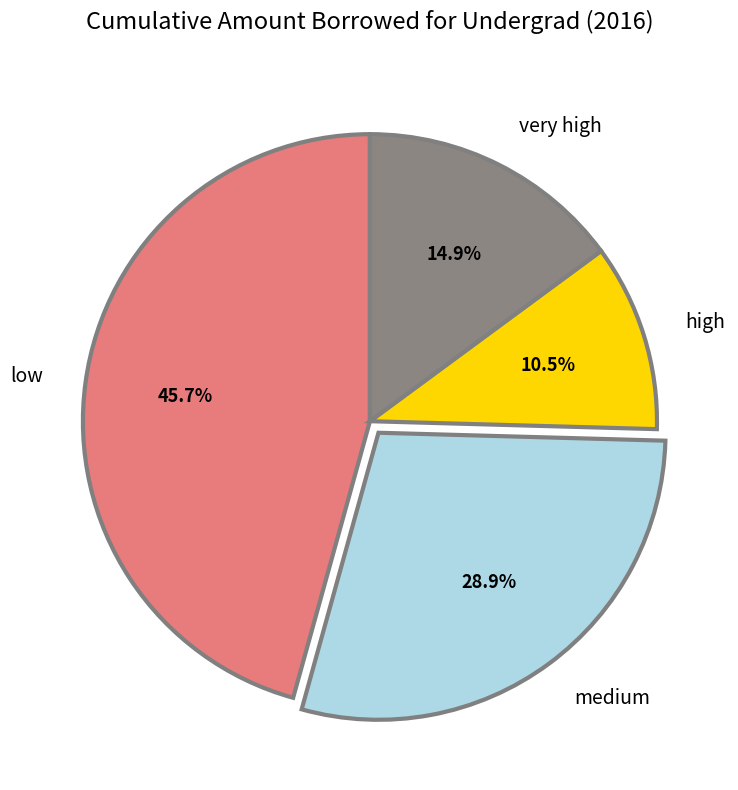

Is there a majority slice in this chart?

No